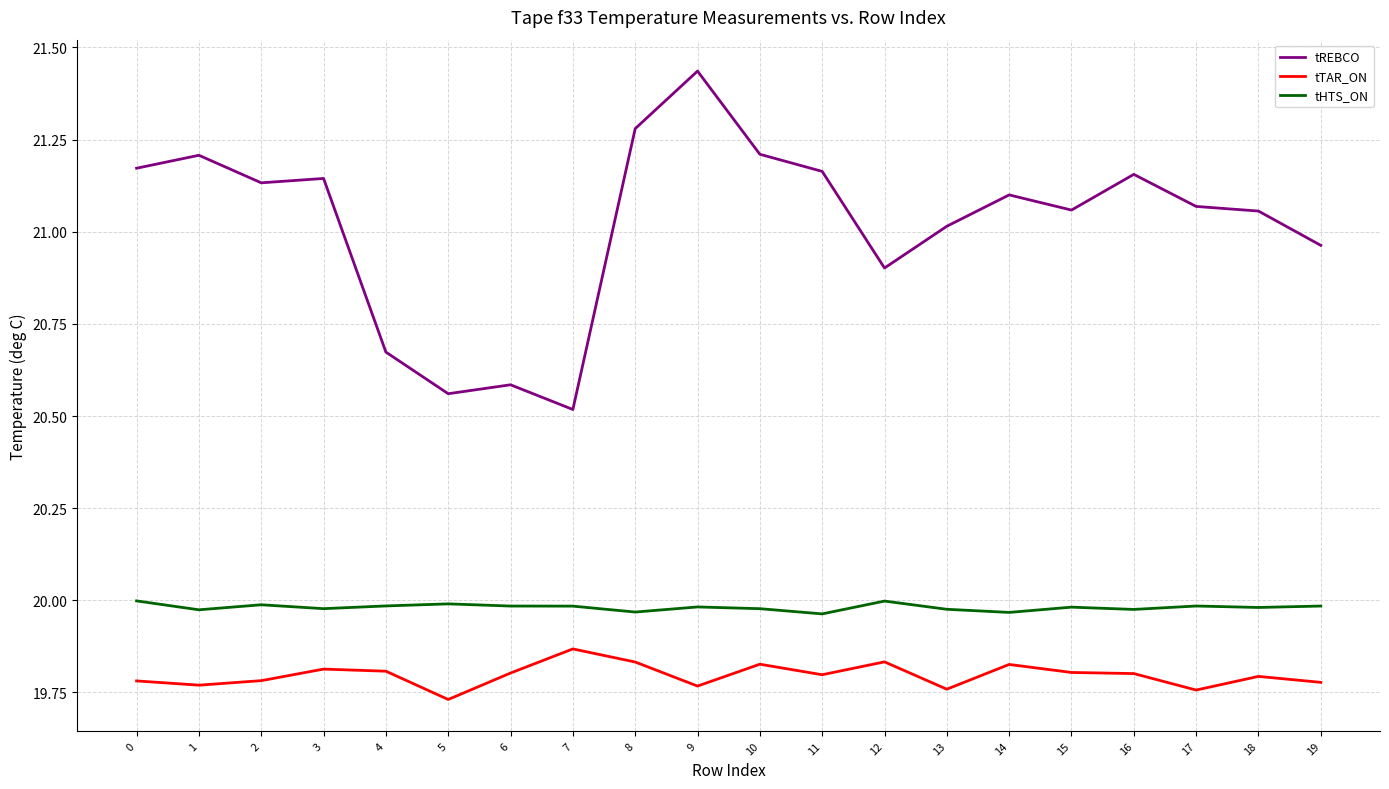

What is the total value across all series at 18?

60.8